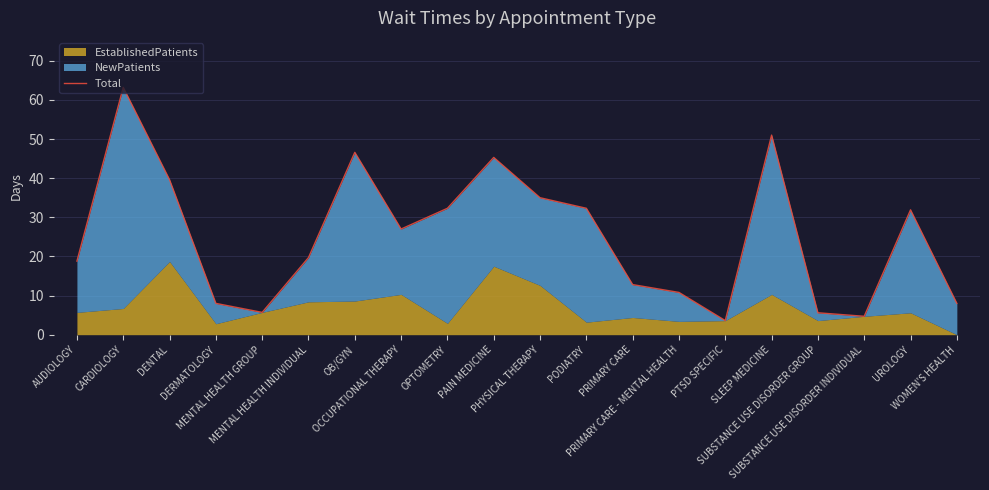

What is the value of the 13th point from the left?

12.8